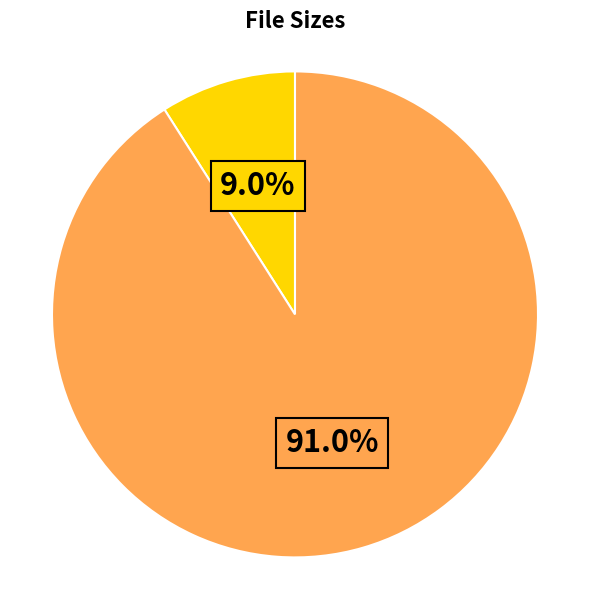

Count the number of slices in the pie.

2